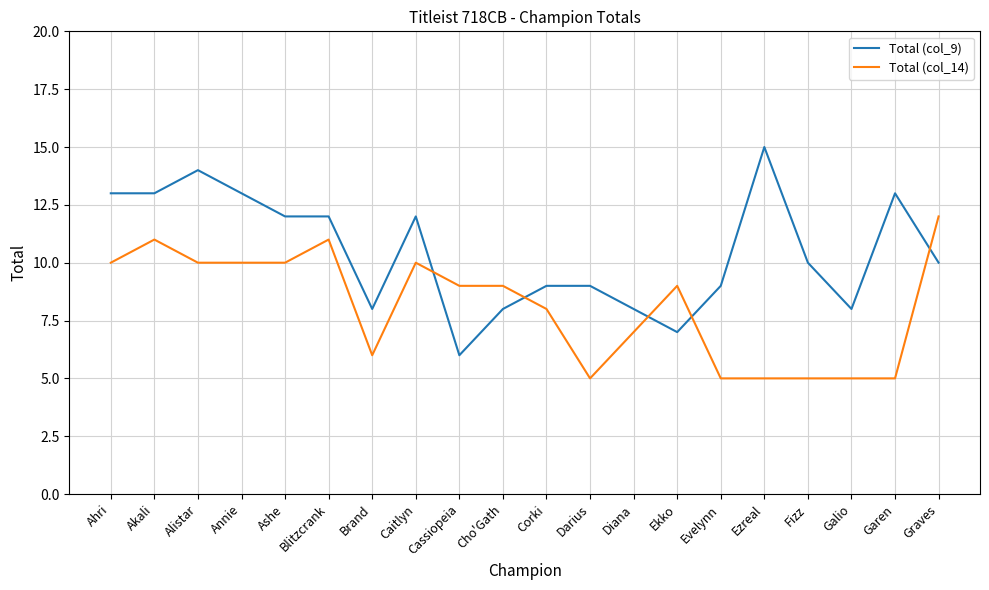

How many lines are shown in the chart?

2